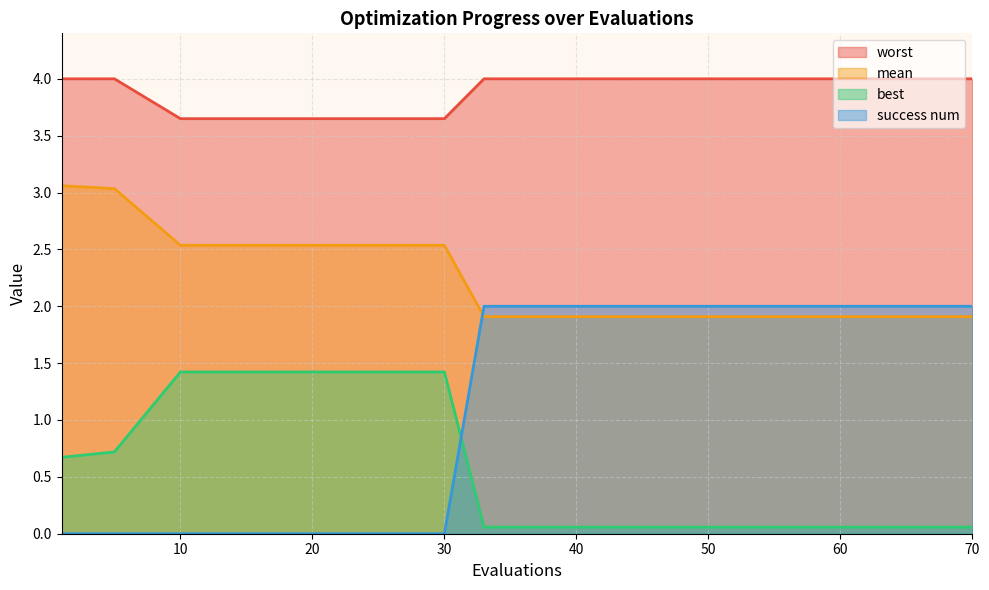

Which series has the widest spread of values?

success num